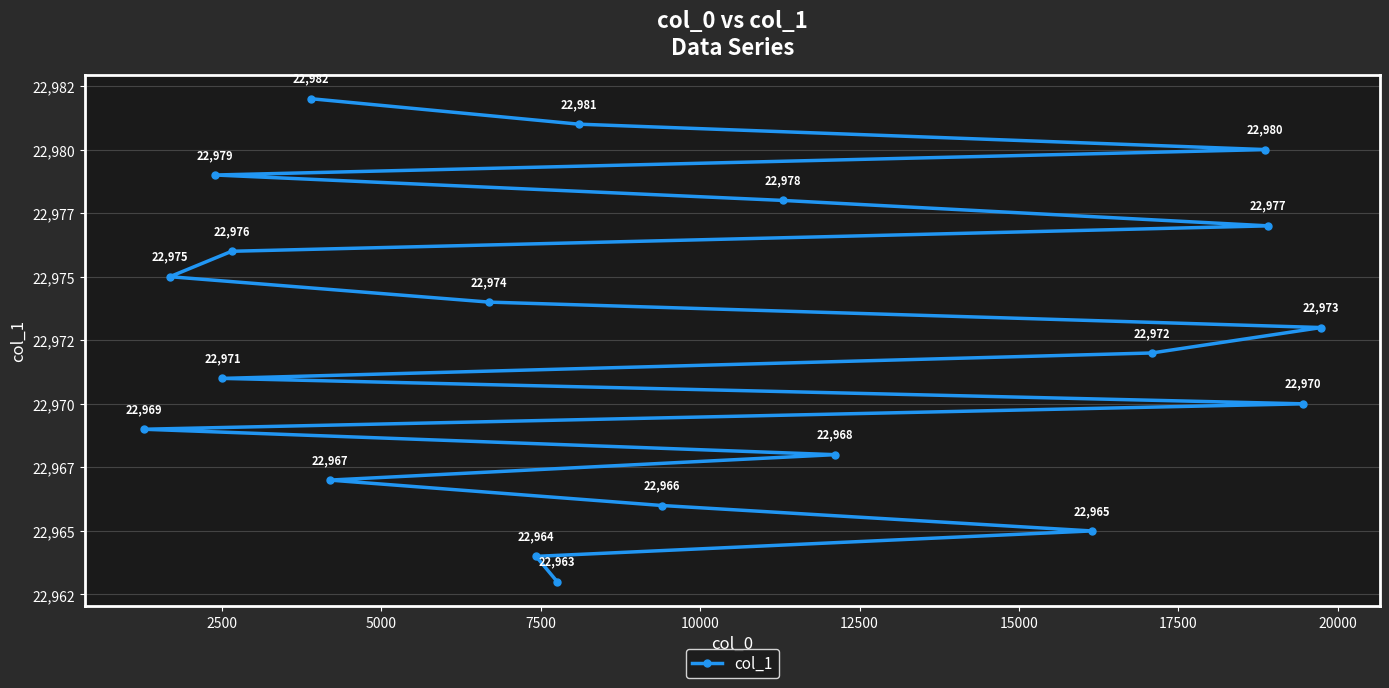

The value at 2500 is 13852. True or false?

False